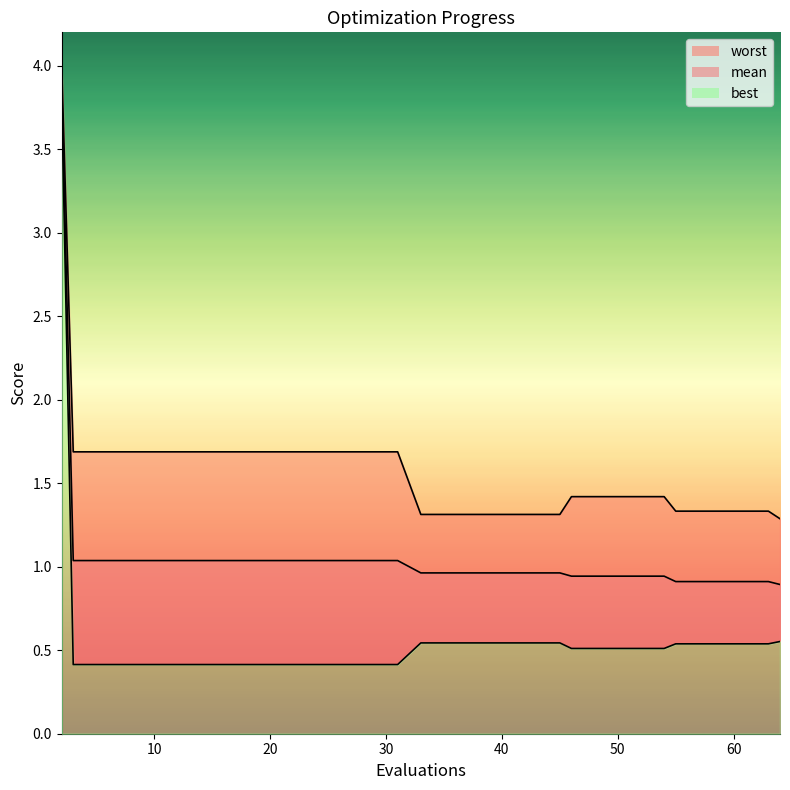

Rank the series by their average value, from highest to lowest.

worst, mean, best